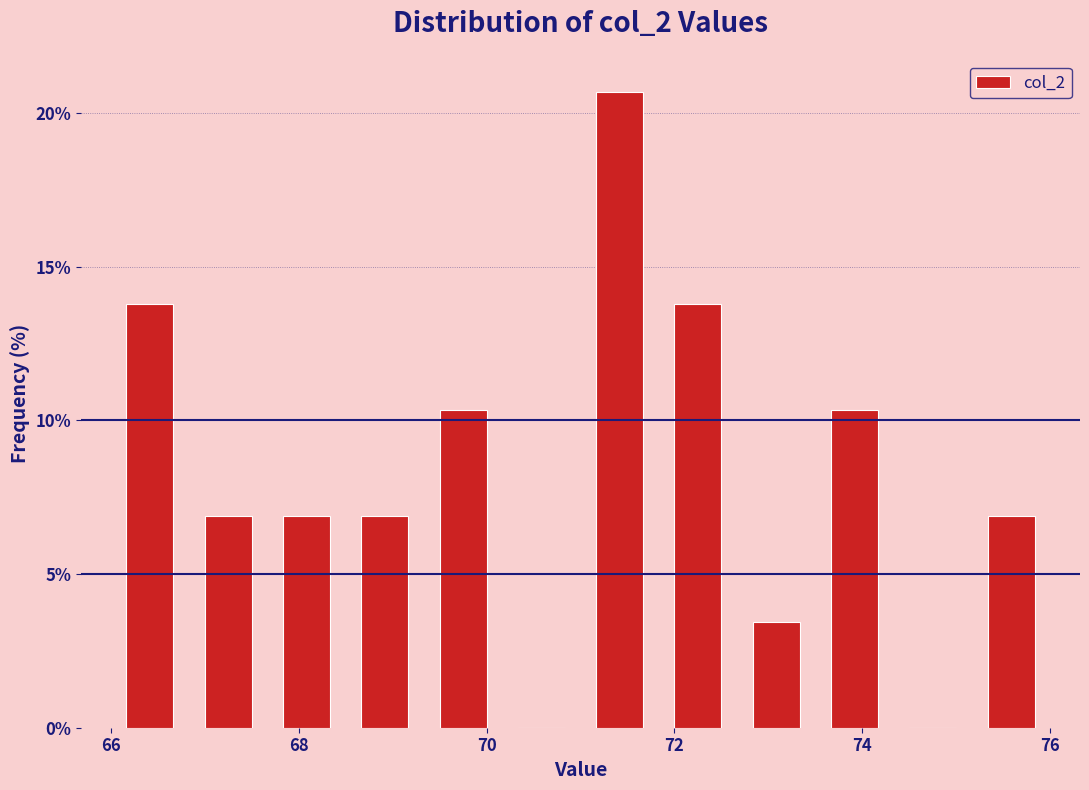

Reading left to right, list every bar in this chart as the range it spans on the x-axis followed by its height. Neither the bar edges nor the heights are printed on the chart, so give them approximately, as read against the axes.

66.0 to 66.8: 14.0
66.8 to 67.6: 7.0
67.6 to 68.6: 7.0
68.6 to 69.4: 7.0
69.4 to 70.2: 10.5
70.2 to 71.0: 0
71.0 to 71.8: 20.5
71.8 to 72.6: 14.0
72.6 to 73.6: 3.5
73.6 to 74.4: 10.5
74.4 to 75.2: 0
75.2 to 76.0: 7.0